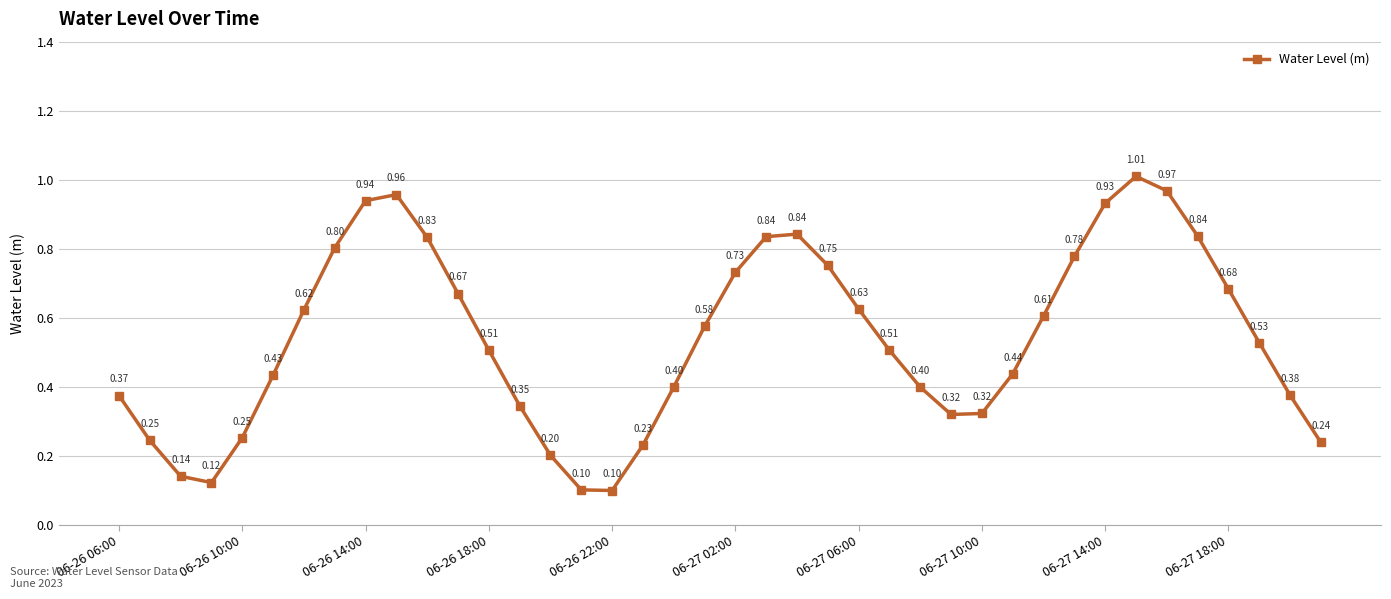

What is the sum of all values?

21.6